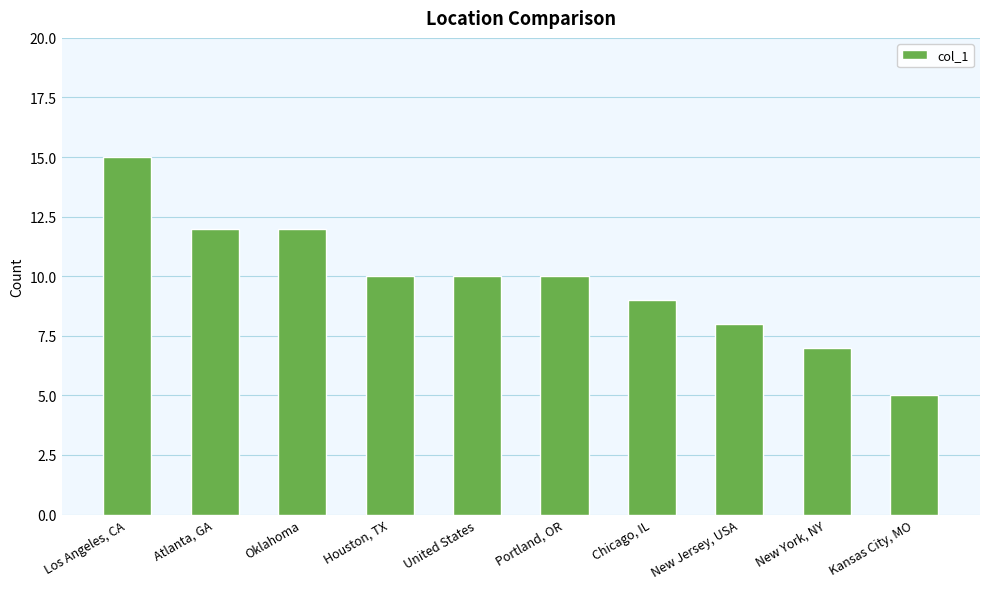

What is the sum of the values at Chicago, IL and Oklahoma?

21